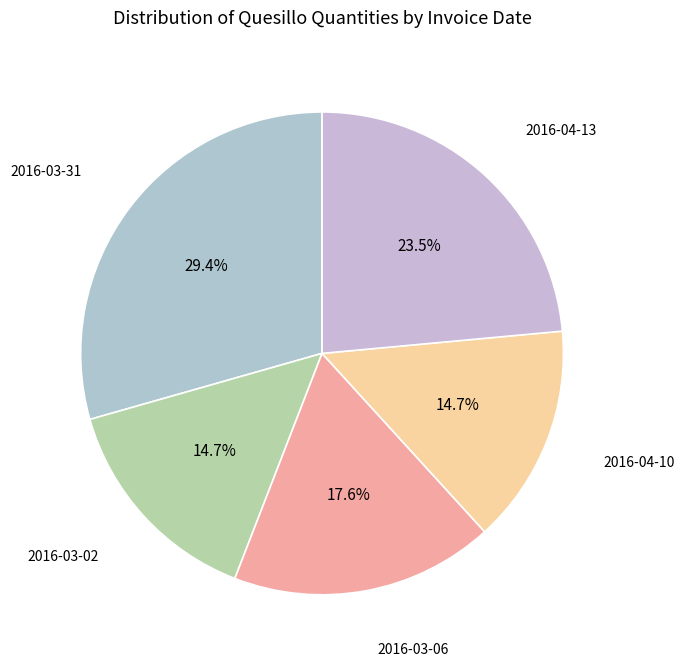

Does 2016-04-10 represent more than half of the total?

No